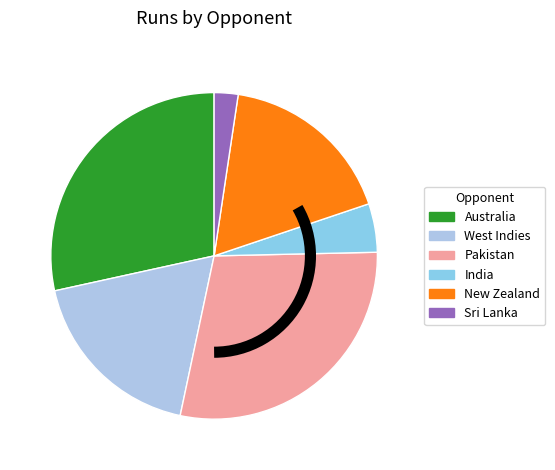

Does any single category account for the majority?

No